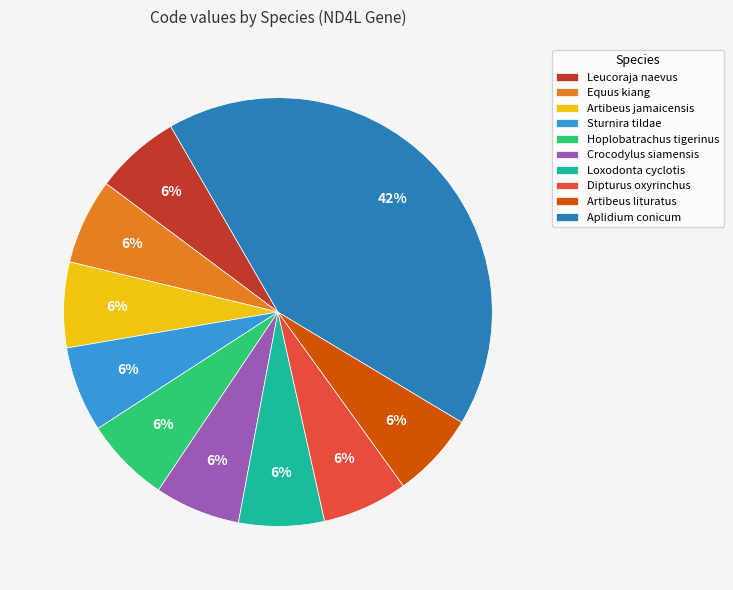

Which category has the biggest portion of the pie?

Aplidium conicum